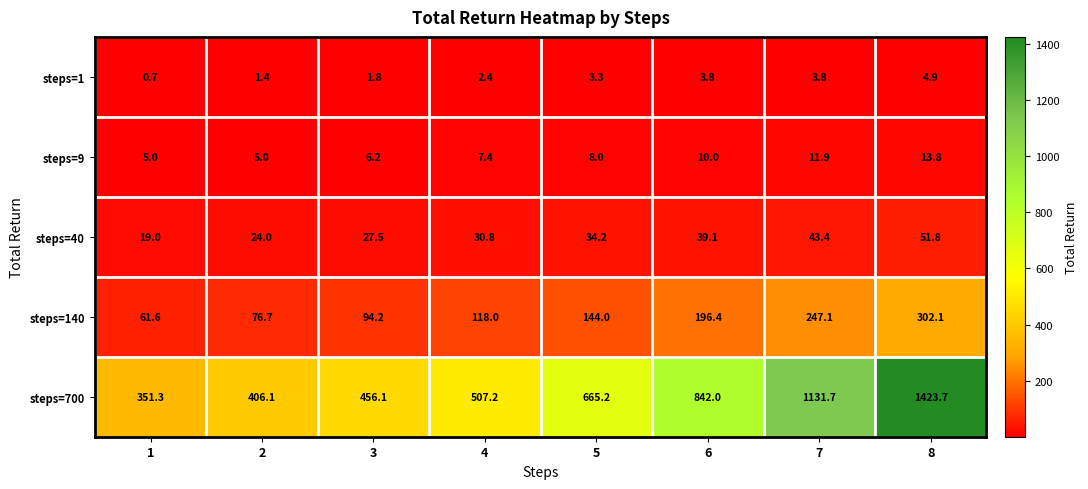

Which series changed the most between 2 and 5?

steps=700